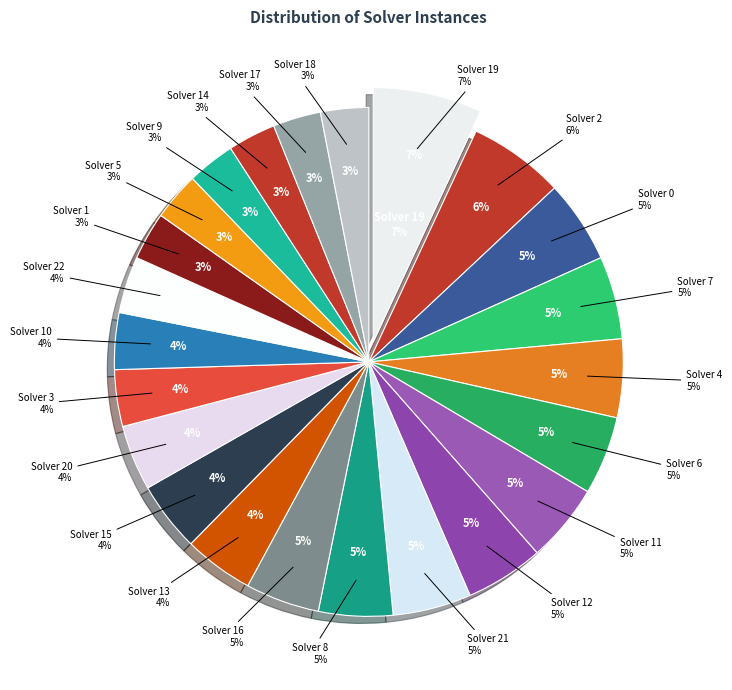

Is the sum of Solver 13 and Solver 20 greater than half?

No